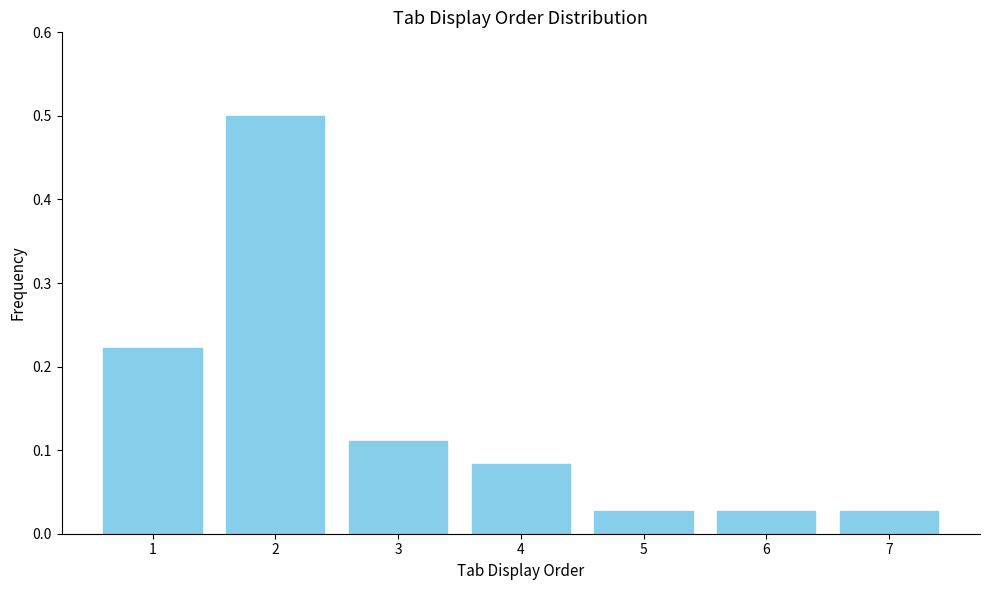

What is the value of the 2nd bar from the left?

0.5